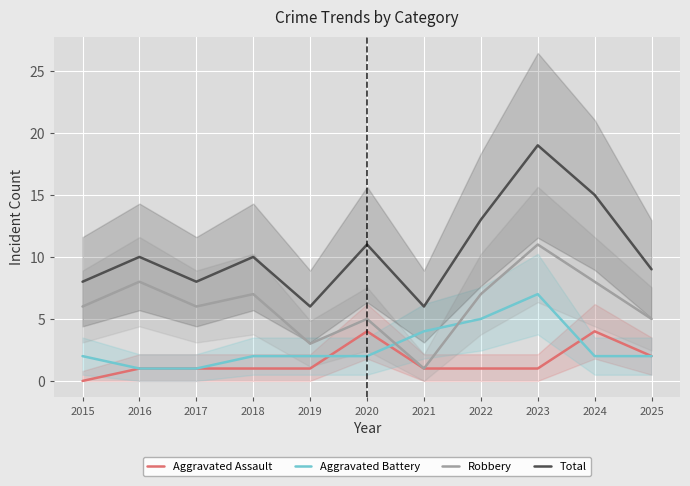

What is the sum of all Aggravated Assault values?

17